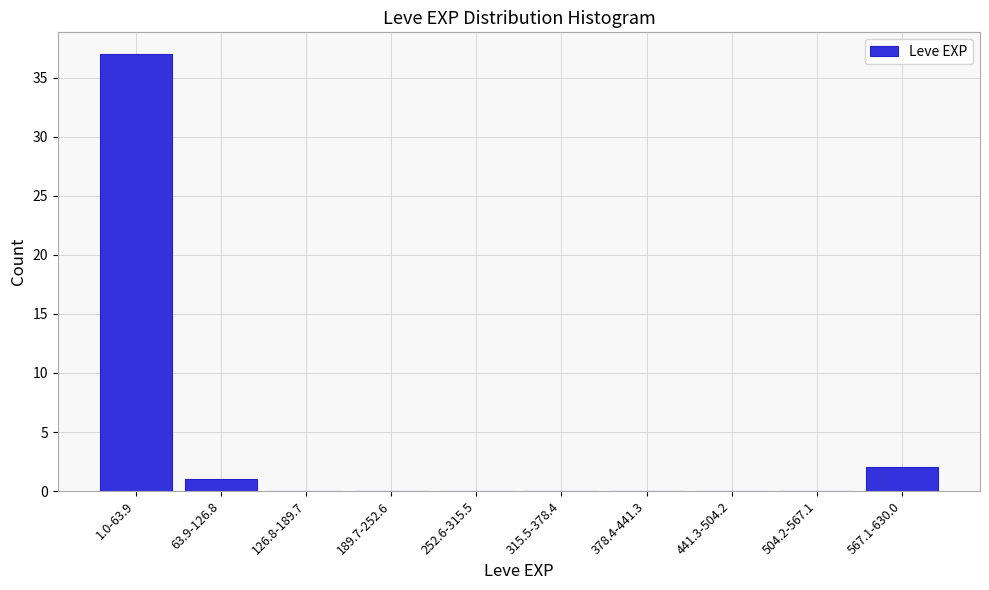

Reading right to left, extract all data points from this chart.

567.1-630.0=2	504.2-567.1=0	441.3-504.2=0	378.4-441.3=0	315.5-378.4=0	252.6-315.5=0	189.7-252.6=0	126.8-189.7=0	63.9-126.8=1	1.0-63.9=37